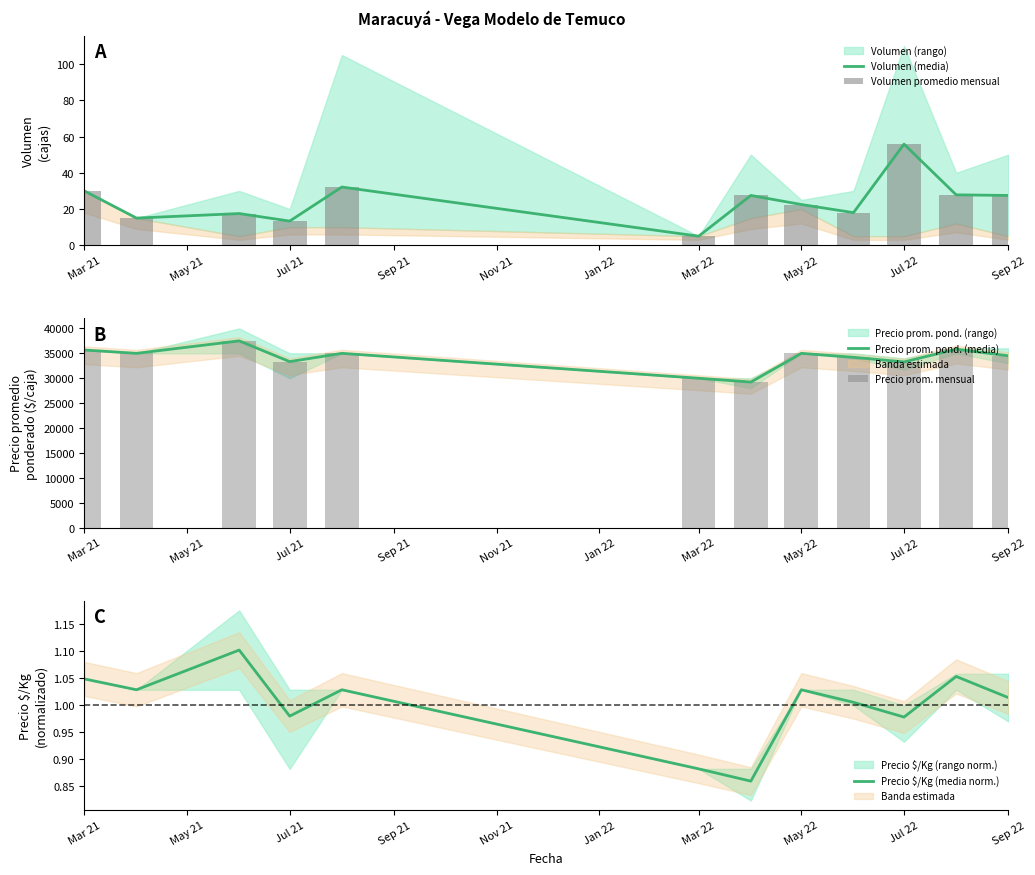

What is the value of the Precio prom. mensual bar at the 10th from the left?

33270.5